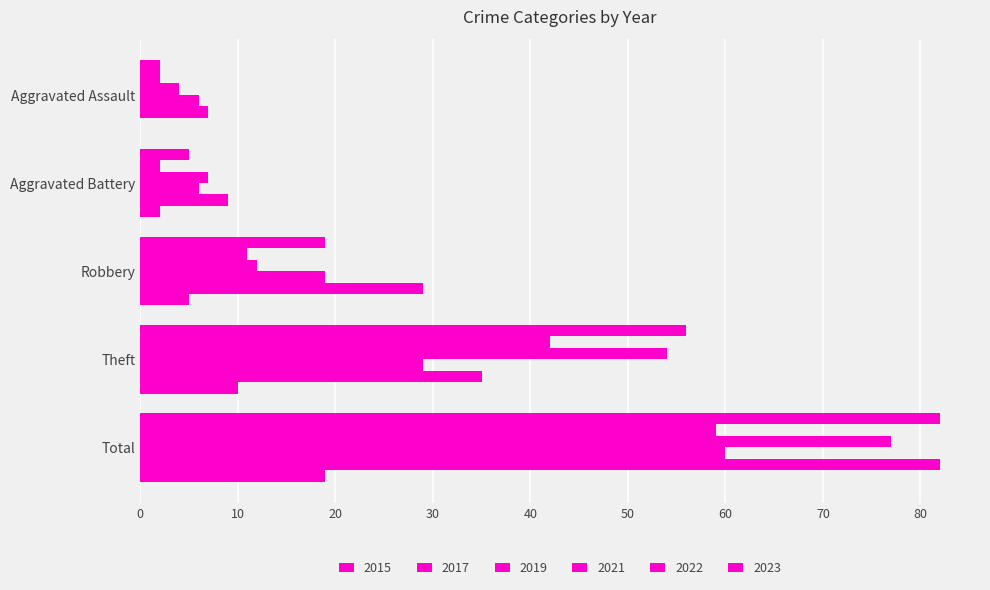

How many series are shown in this chart?

6